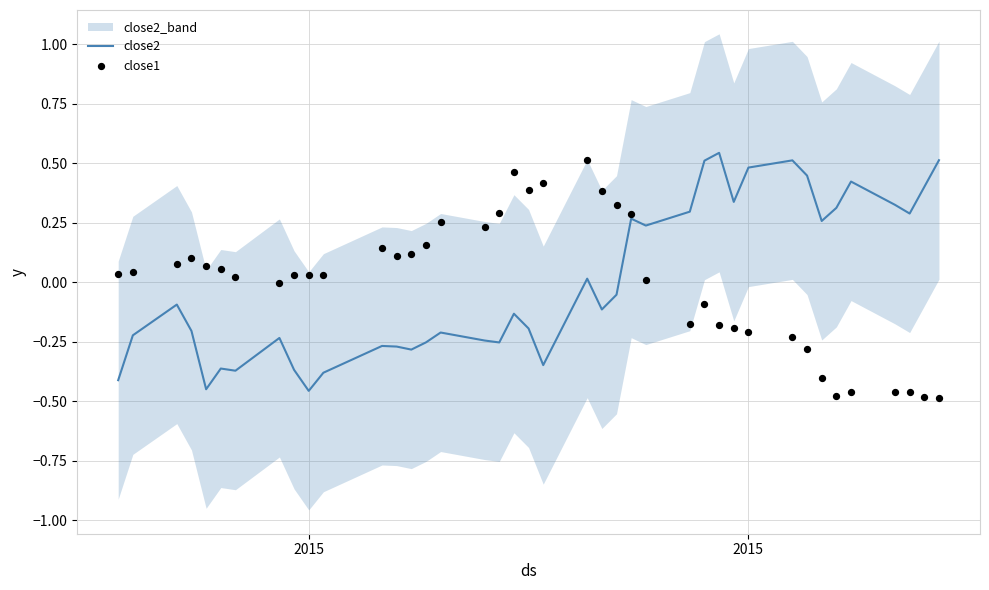

Which series contains the highest Y value?

close2